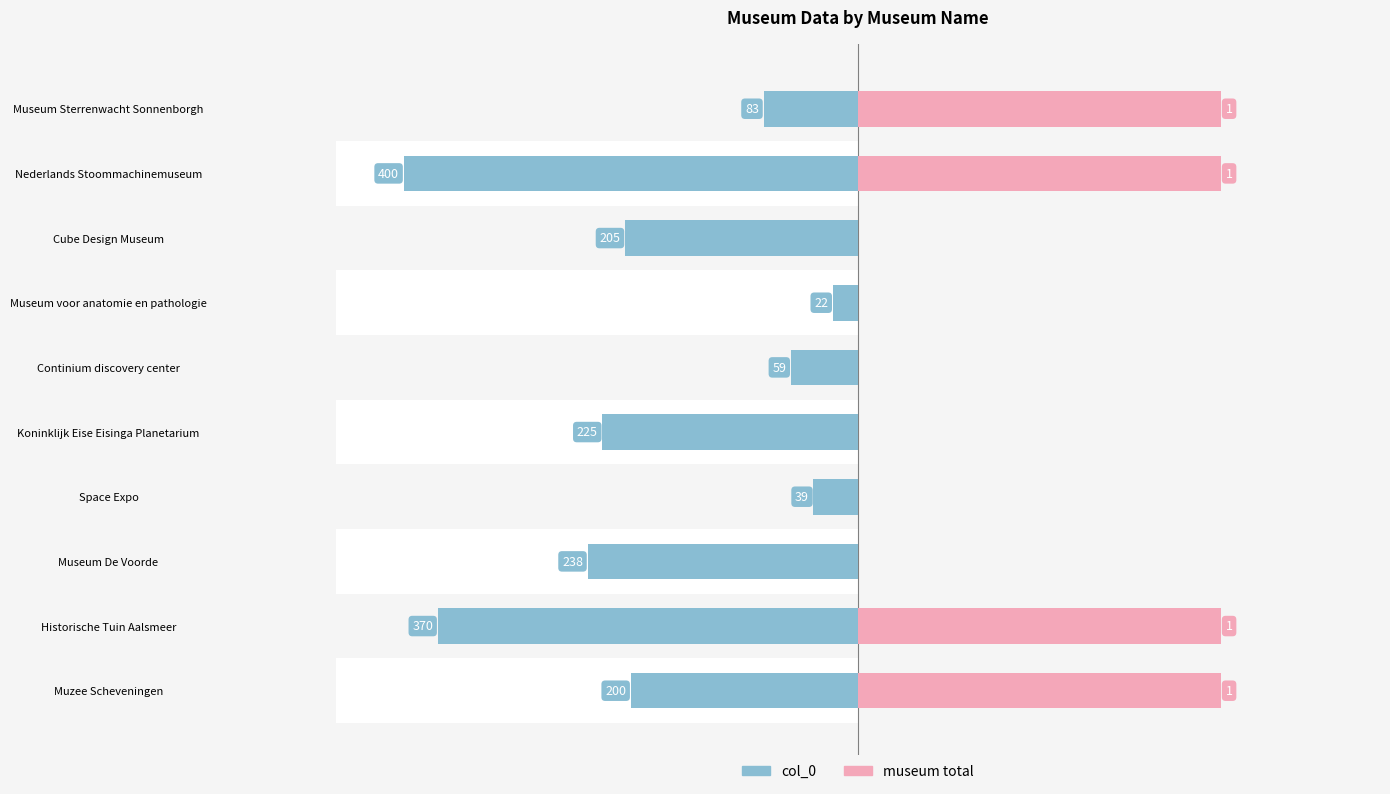

Is it true that col_0 equals -297 at Cube Design Museum?

False